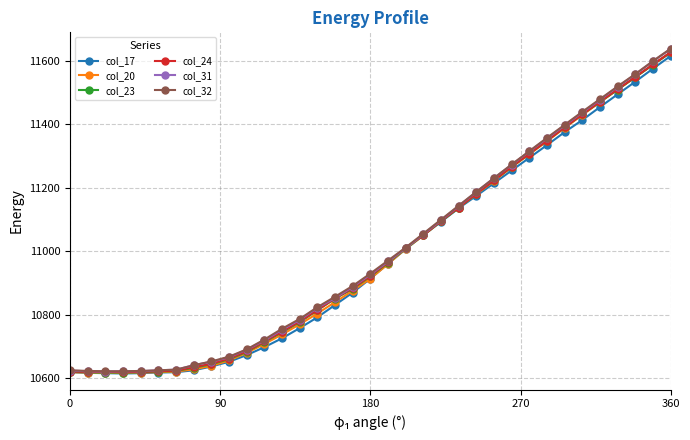

What is the smallest value displayed?

10615